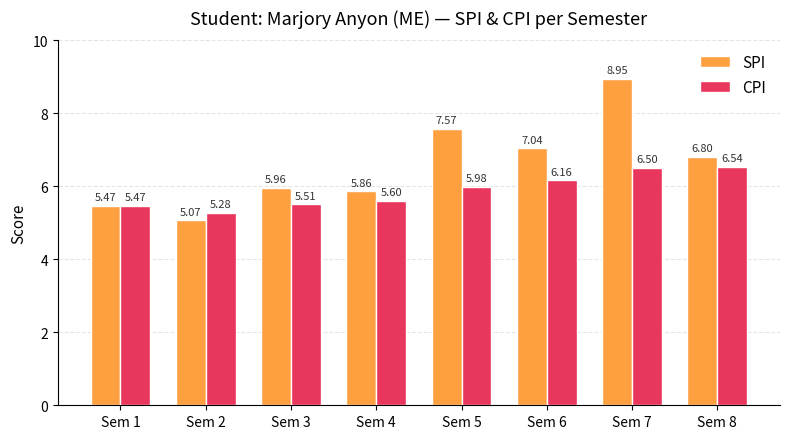

What is the sum of the CPI values at Sem 7 and Sem 2?

11.8